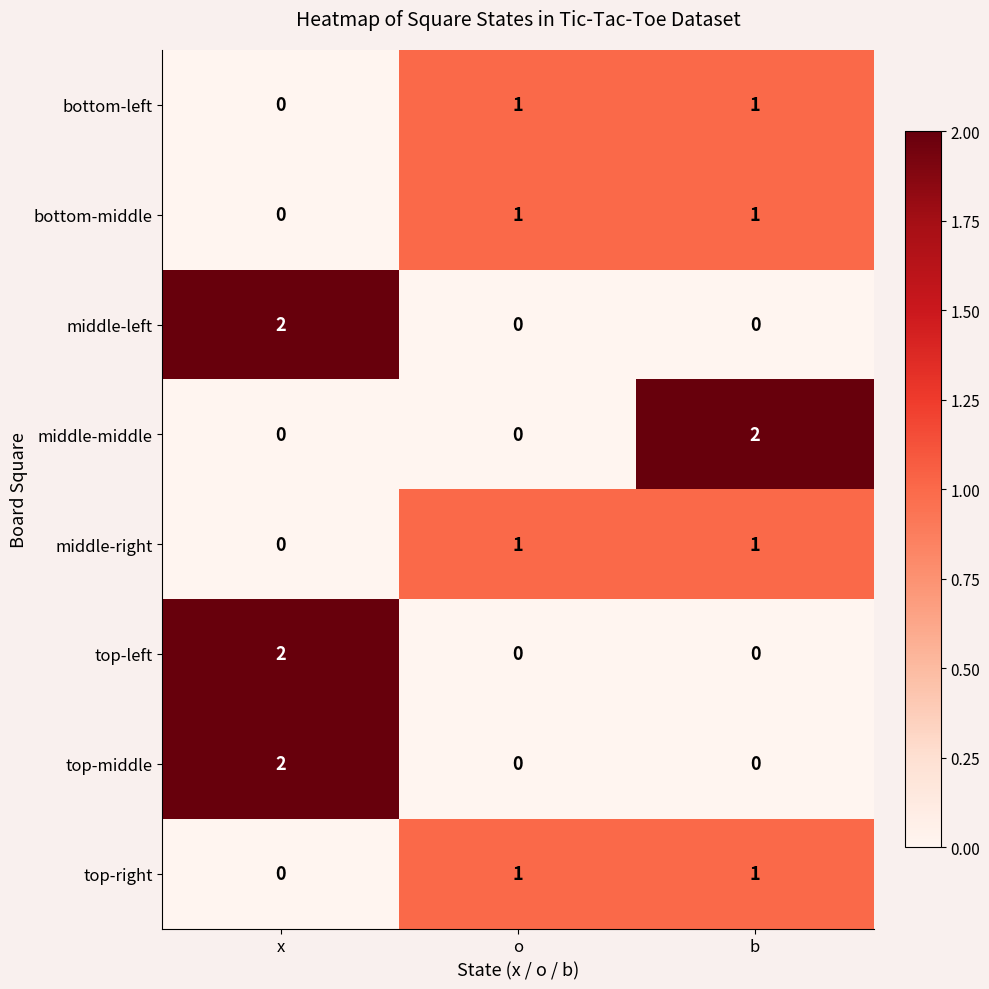

What is the total value across all series at o?

4